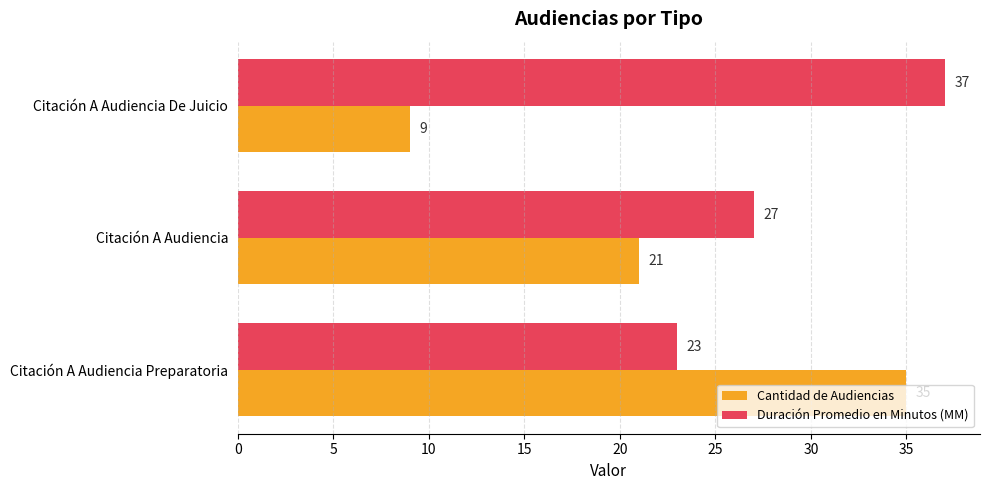

What is the average value of the Cantidad de Audiencias series?

22